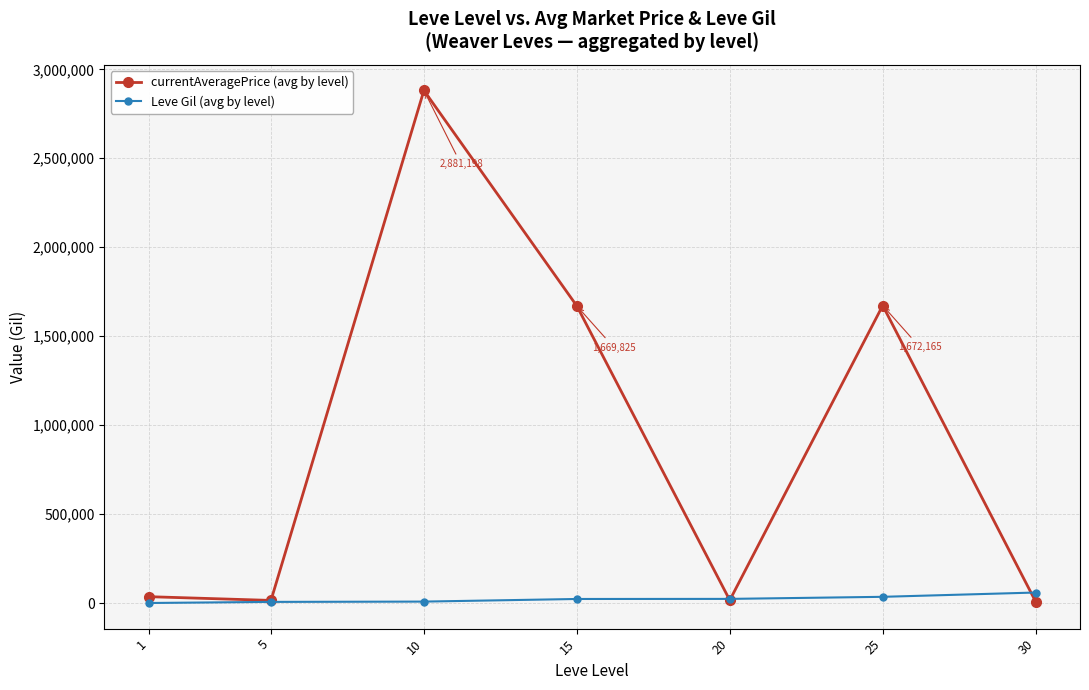

Where is the first local maximum for currentAveragePrice (avg by level)?

10